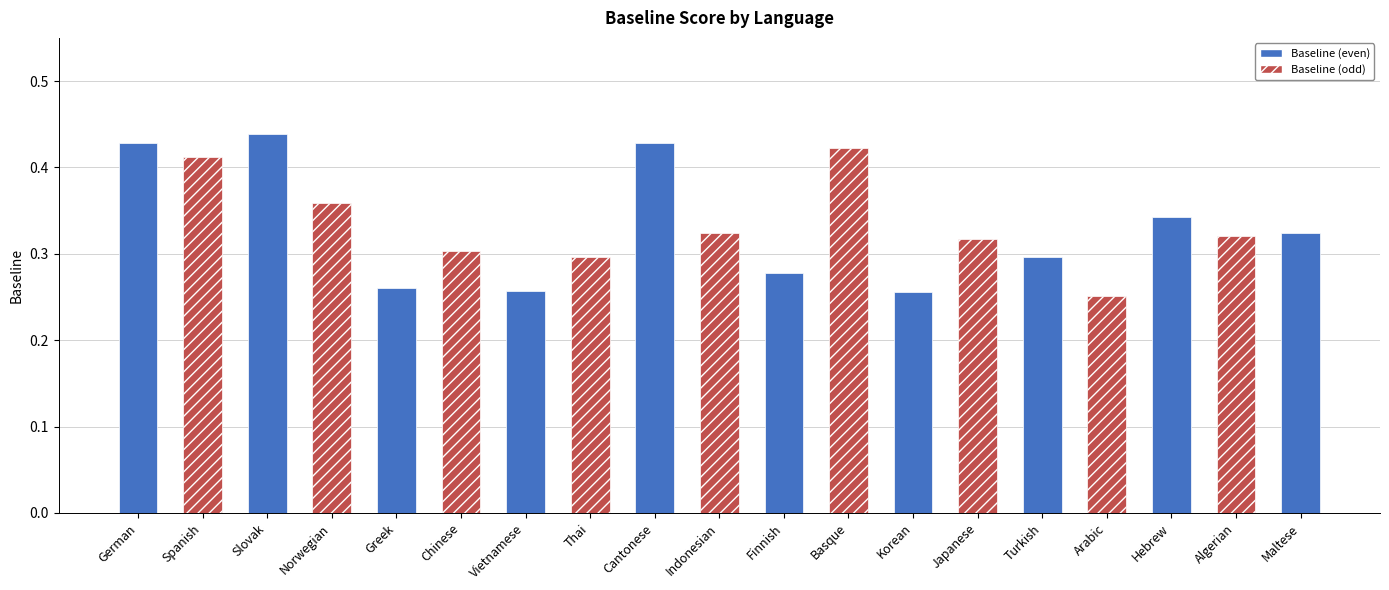

What is the sum of the values at Thai and Japanese?

0.6